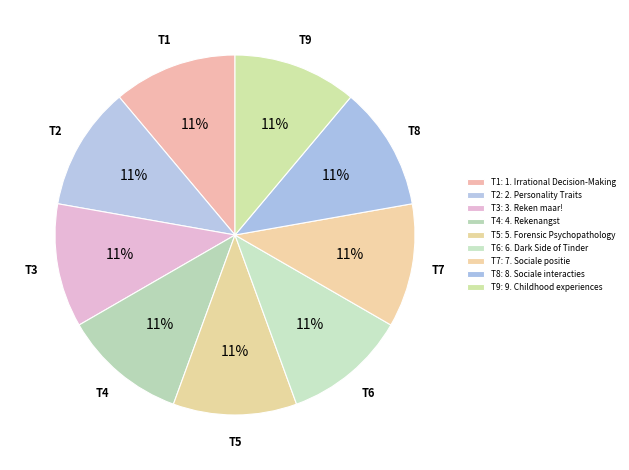

True or false: T3 accounts for 11% of the total.

True